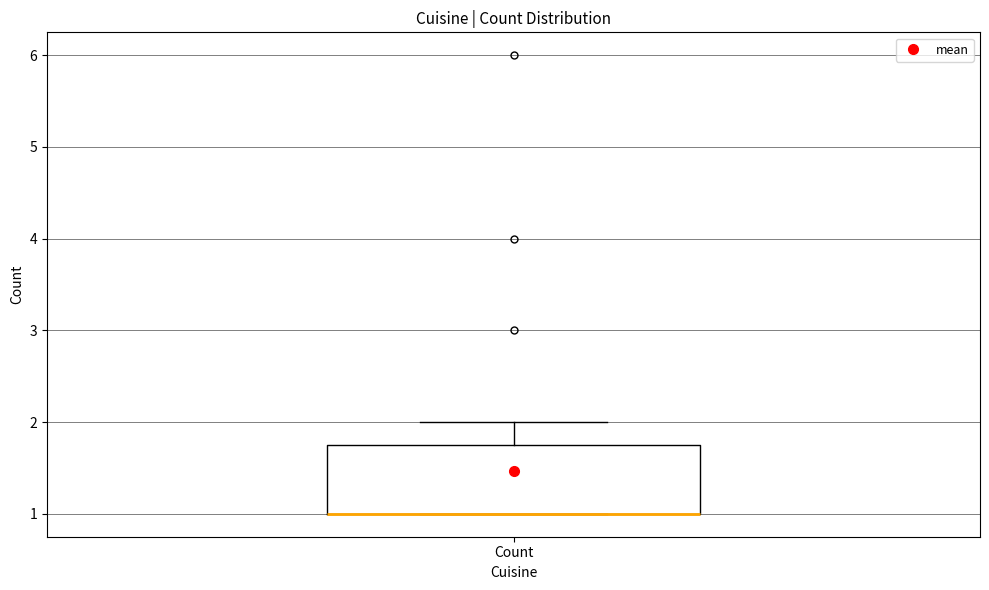

Where is the upper edge of the box for Count on the y-axis? The values are not printed on the chart, so give them approximately, as read against the axis.

1.8